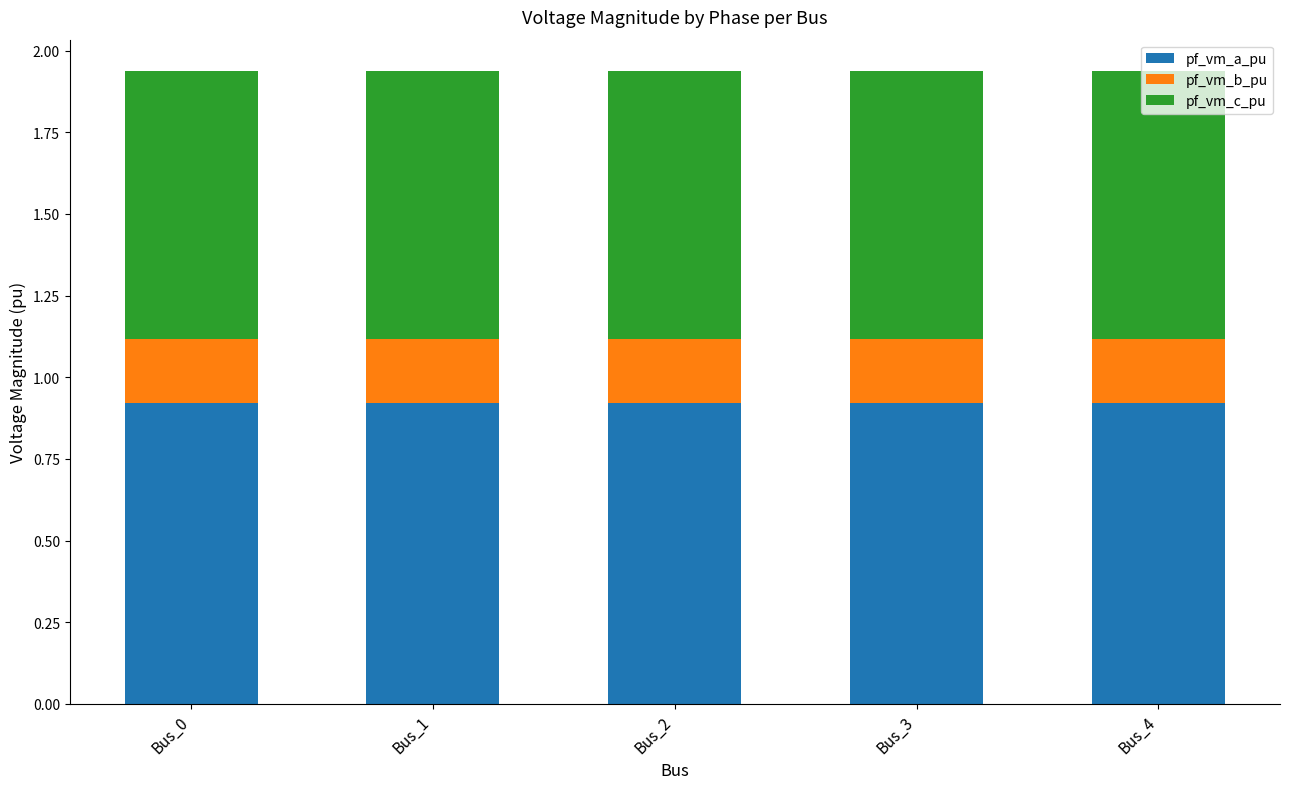

What is the sum of all pf_vm_a_pu values?

4.6